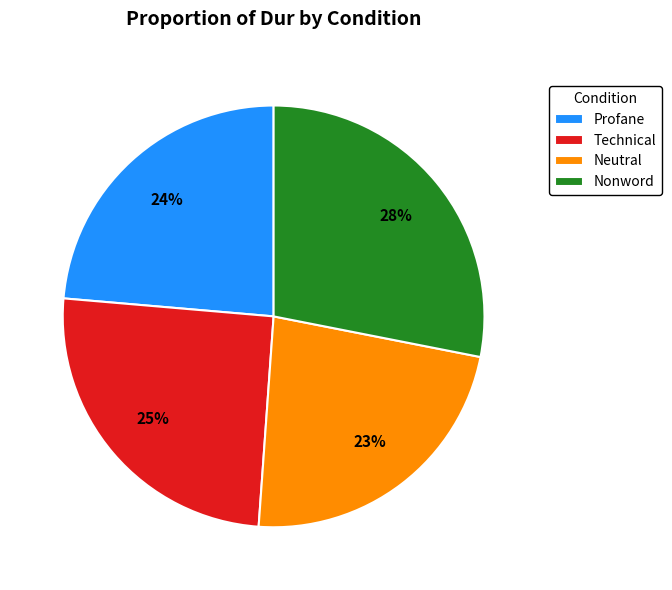

To the nearest percent, what percentage of the pie is Nonword?

28%